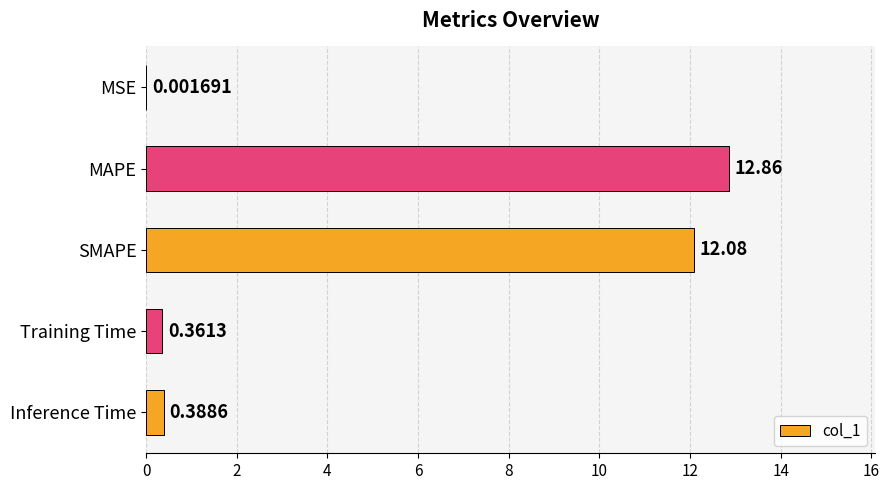

What is the sum of the values at MAPE and SMAPE?

24.9